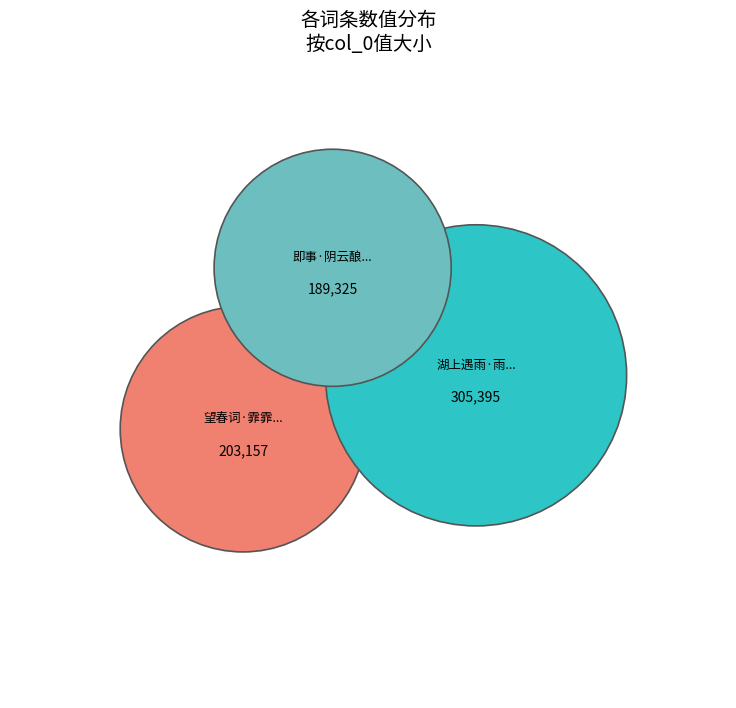

Combined, what portion of the pie is 即事·阴云酿雨勒花迟 and 望春词·霏霏细雨勒梅黄?

56.2%